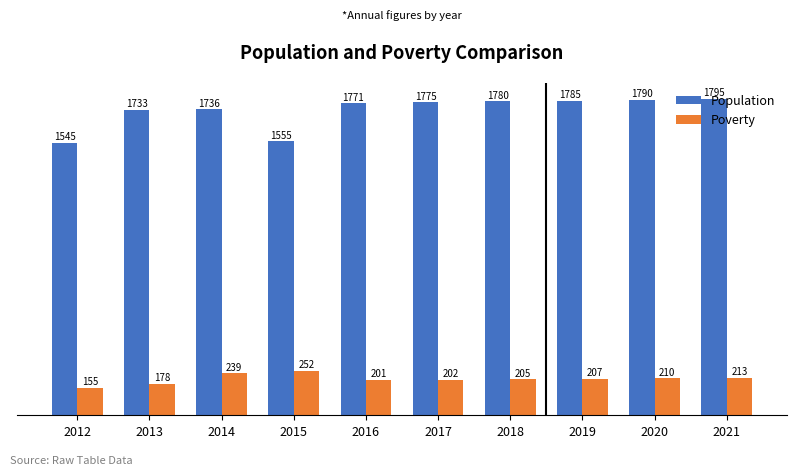

True or false: Population has a value of 2479 at 2020.

False